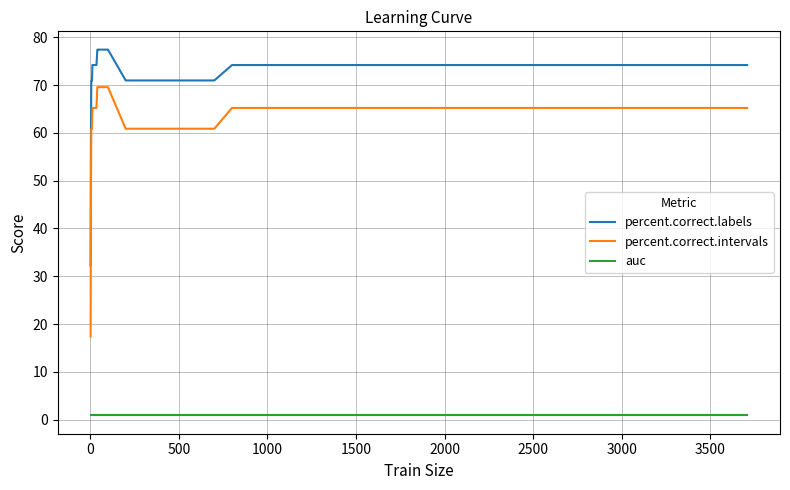

Rank the series by their maximum value, from highest to lowest.

percent.correct.labels, percent.correct.intervals, auc